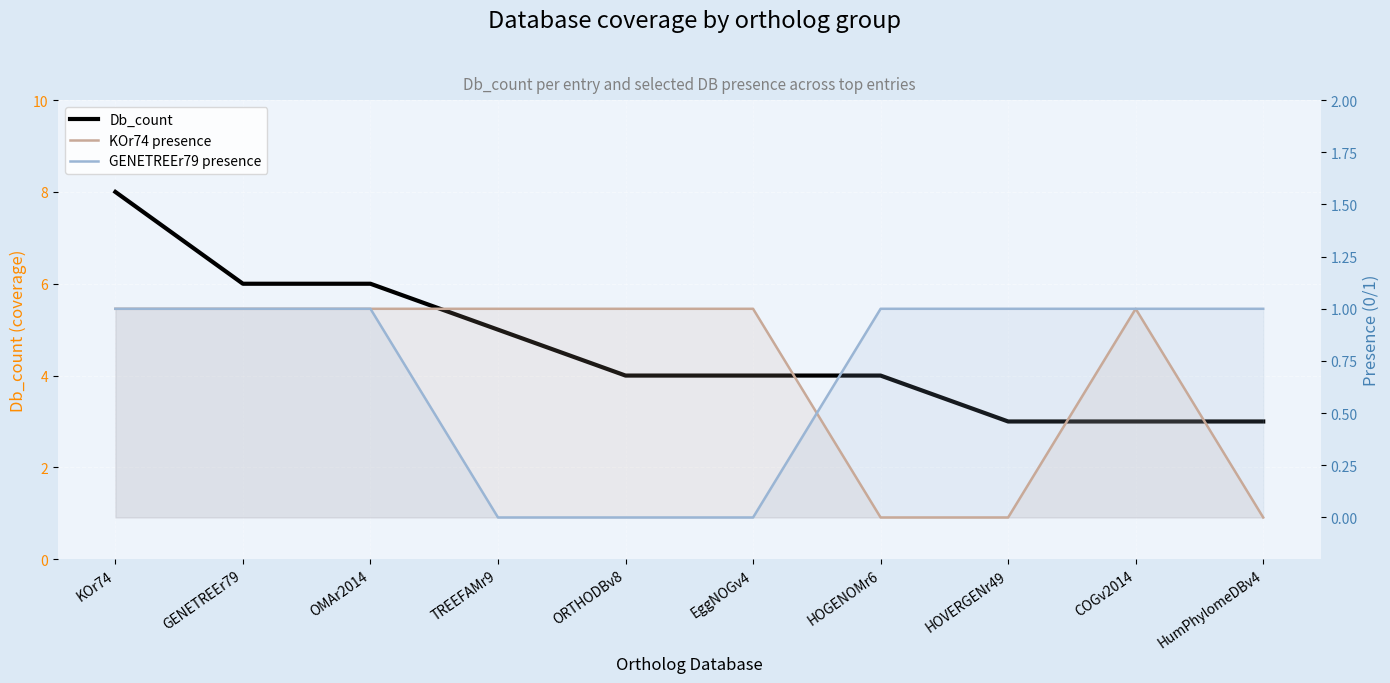

At how many categories does at least one series exceed 6?

1